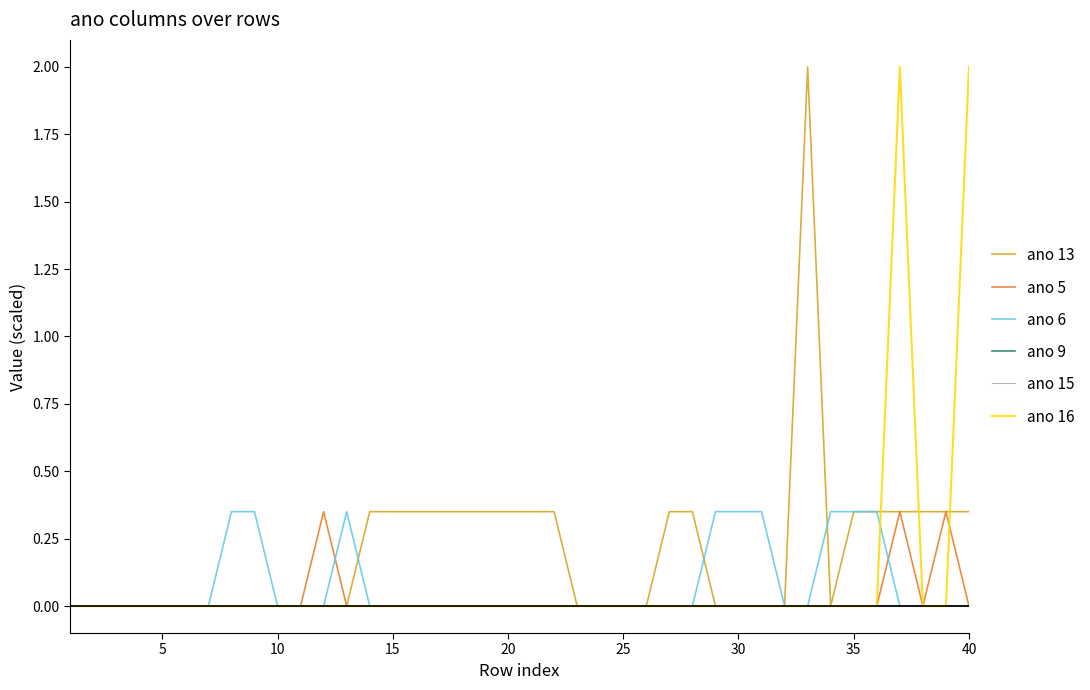

Count the ano 13 values in the range 0 to 1.

39